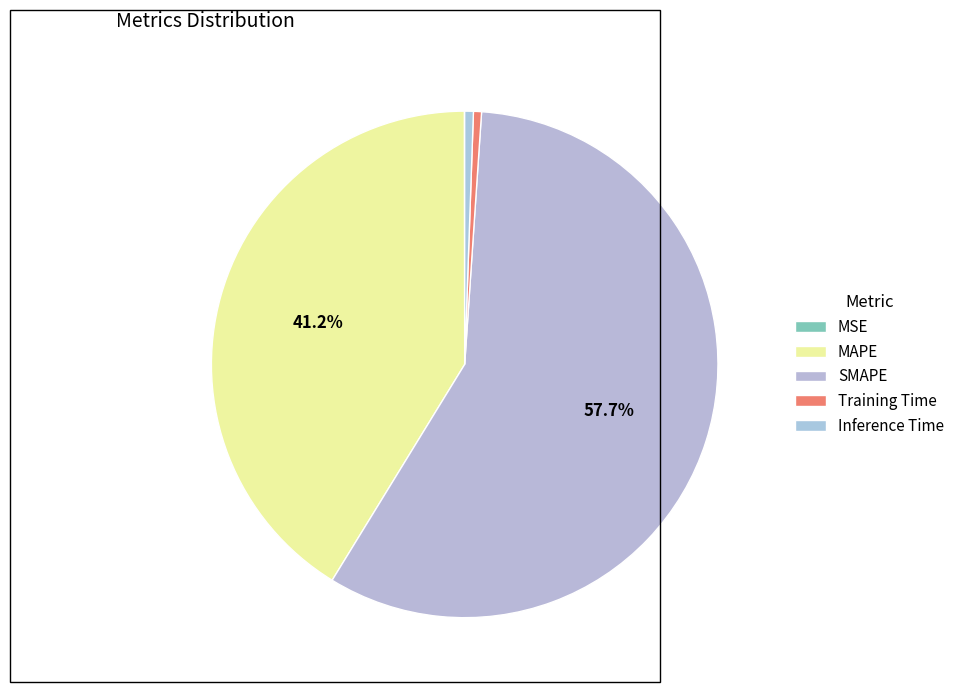

Do Inference Time and MAPE together represent more than half of the pie?

No